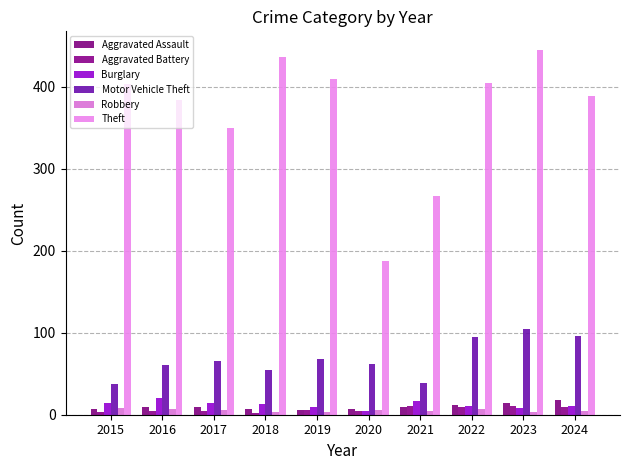

How many categories are shown in the chart?

10